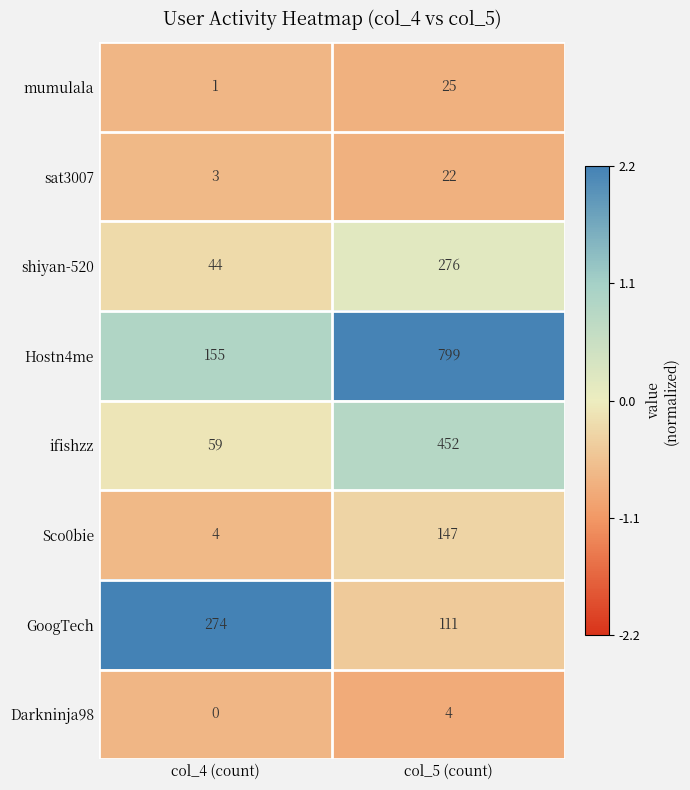

What is the difference between the ifishzz values at col_4 (count) and col_5 (count)?

393